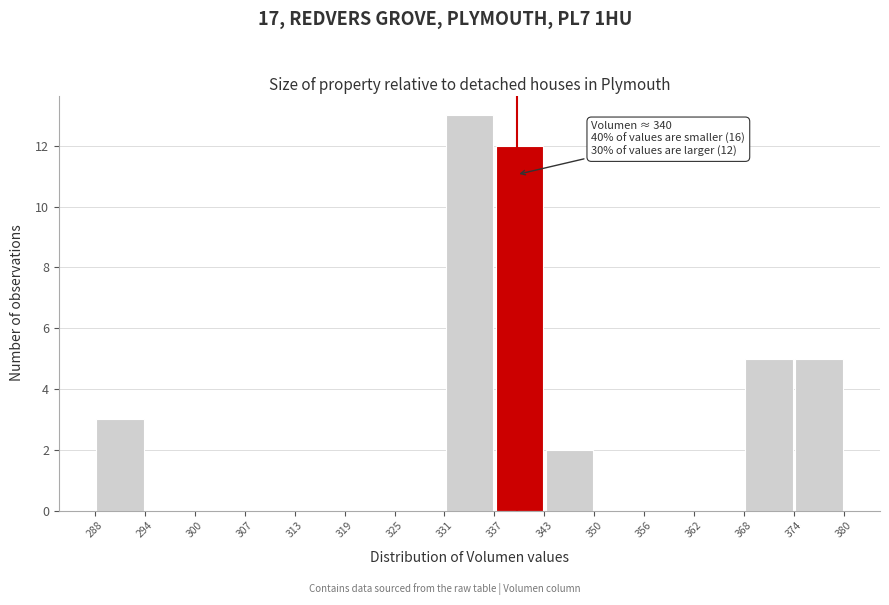

Over which range of the x-axis is the bar tallest?

331 to 337